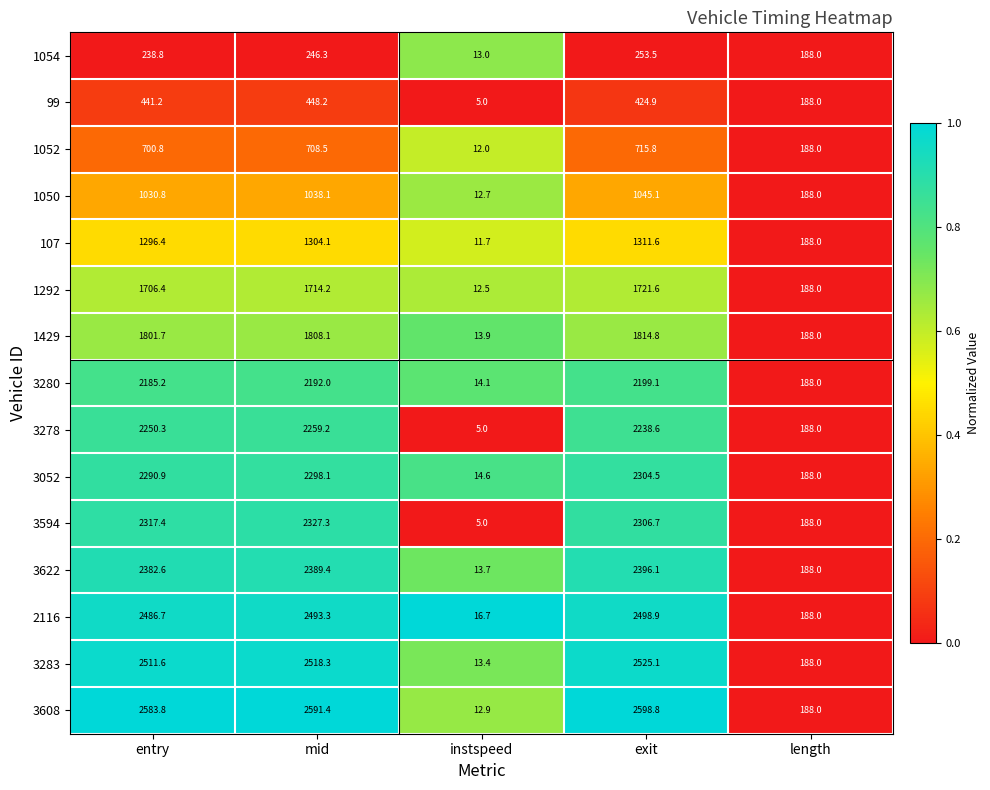

Which series has the widest spread of values?

3608